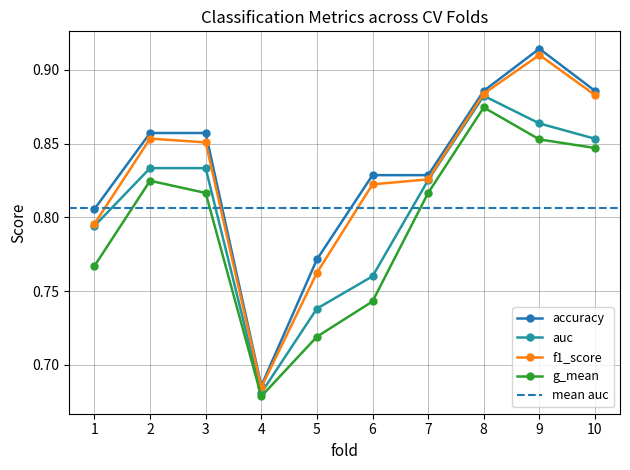

What is the value of the g_mean point at the 6th from the left?

0.7